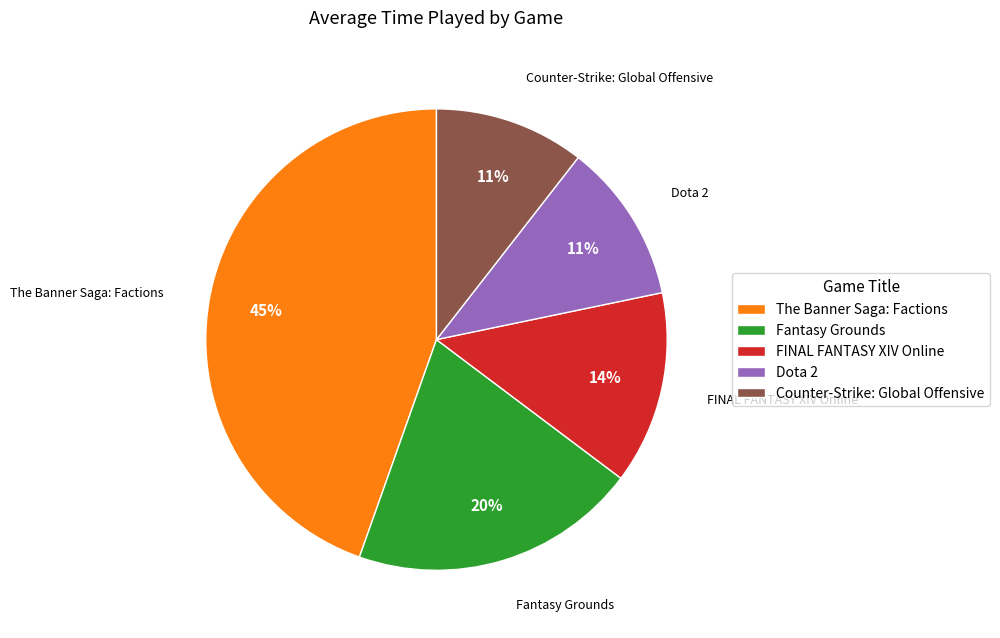

To the nearest percent, what is the average slice percentage?

20%